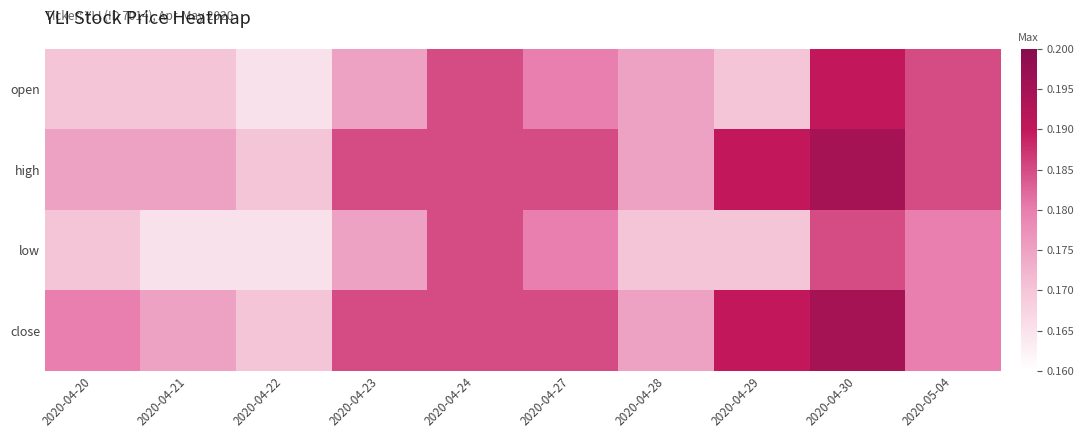

Which series changed the most between 2020-04-27 and 2020-04-29?

open